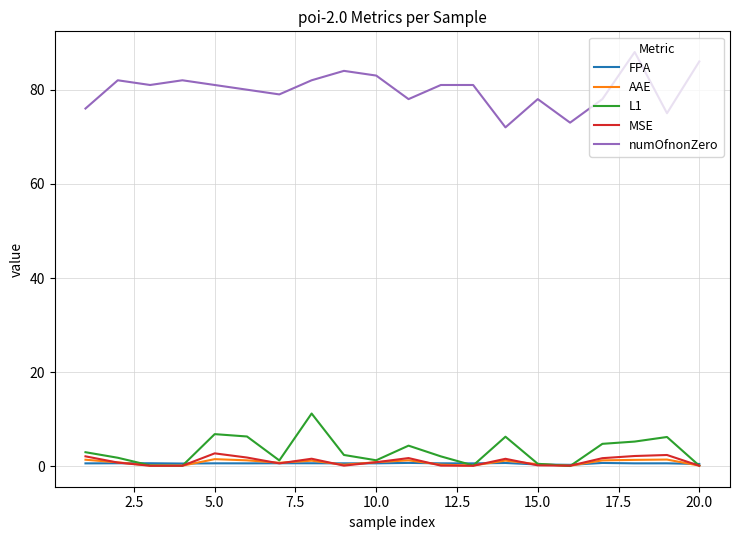

True or false: numOfnonZero and FPA cross at least once.

False